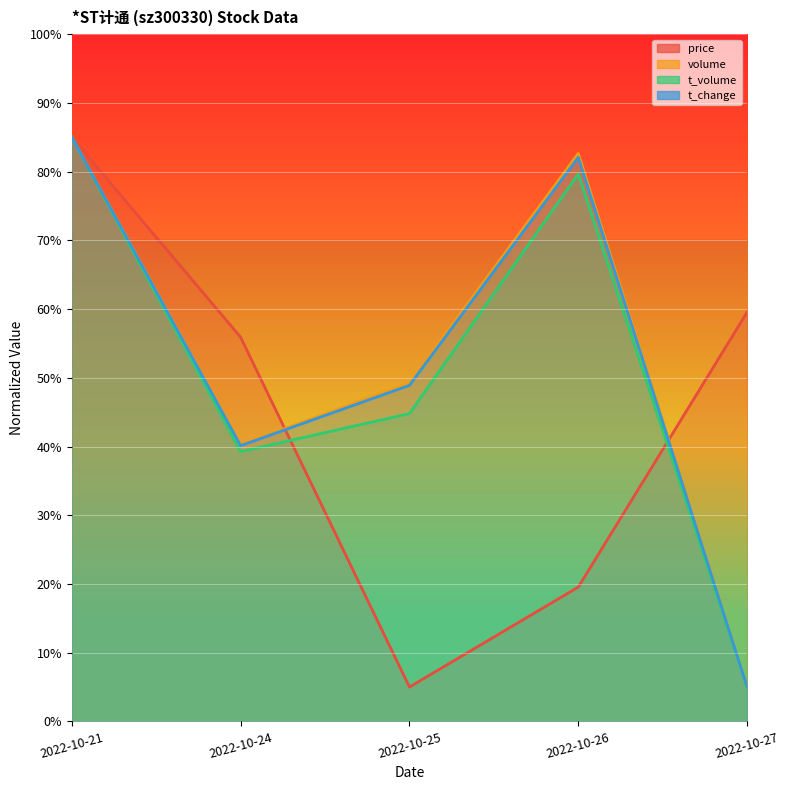

Rank the categories by t_volume value from highest to lowest.

2022-10-21, 2022-10-26, 2022-10-25, 2022-10-24, 2022-10-27